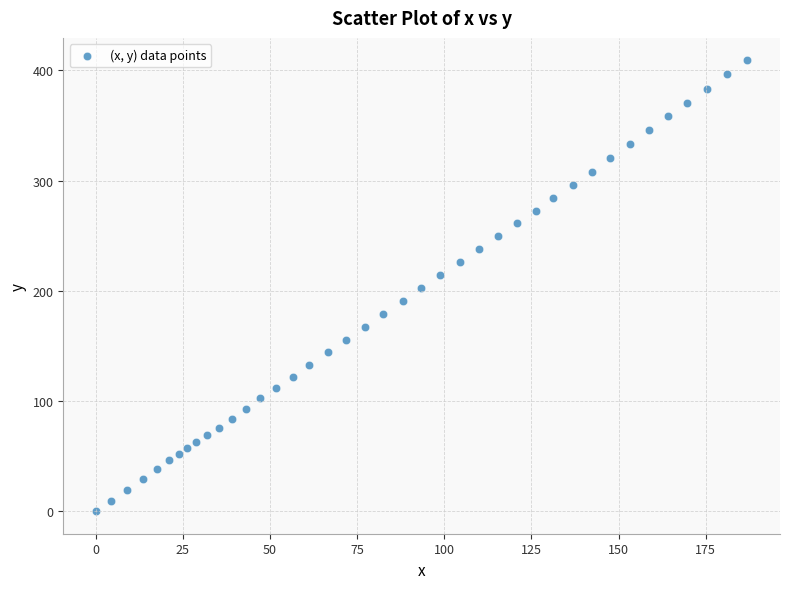

What is the range of Y values (max minus min)?

409.1